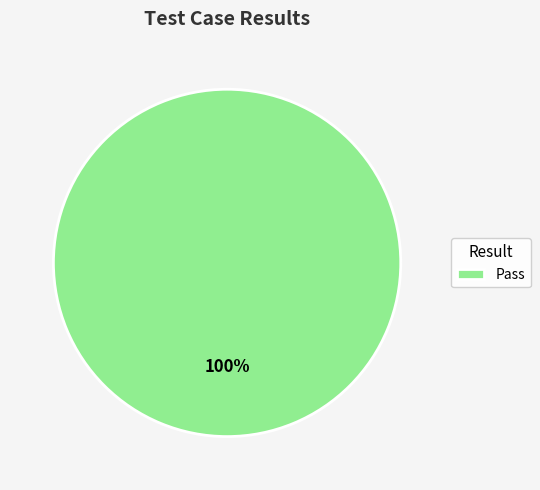

How many segments does this pie chart have?

1